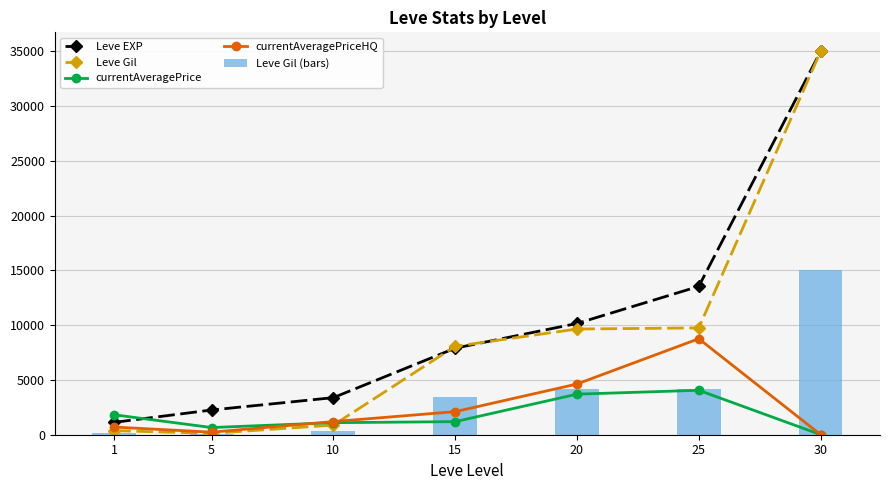

What are all the series names shown in the legend?

Leve EXP, Leve Gil, currentAveragePrice, currentAveragePriceHQ, Leve Gil (bars)